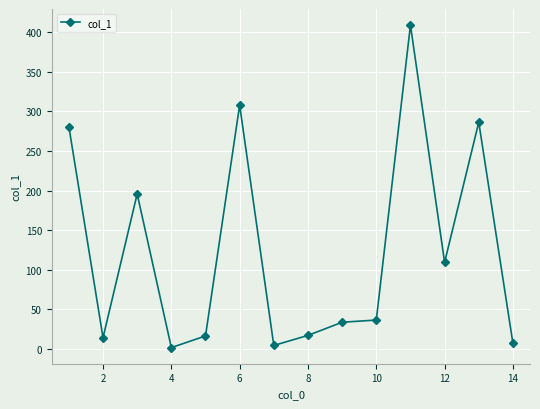

What is the difference between the maximum and minimum values?

407.1